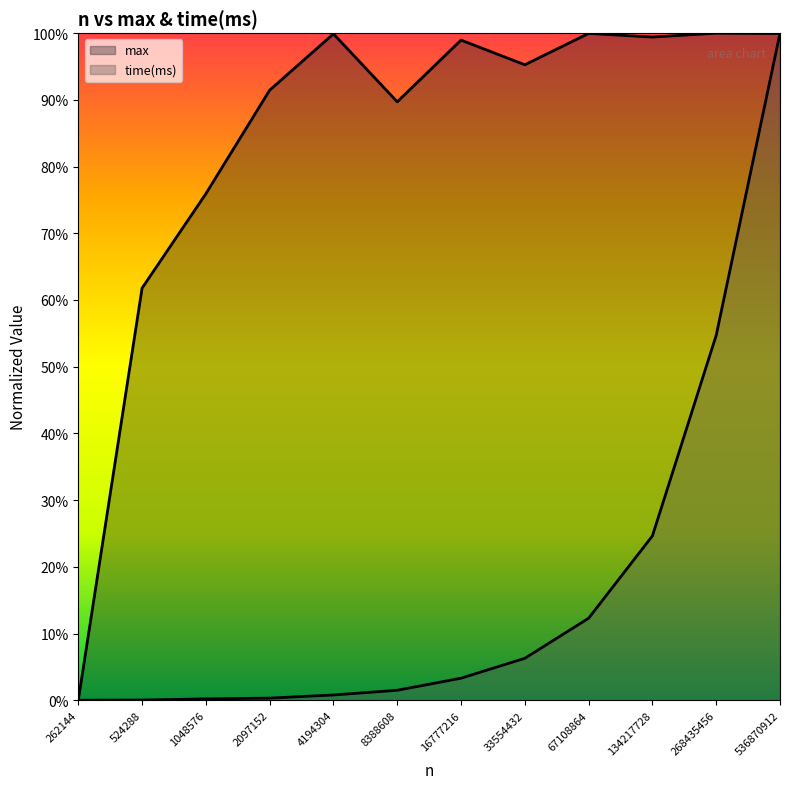

The value of max at 134217728 is 1.0. True or false?

True